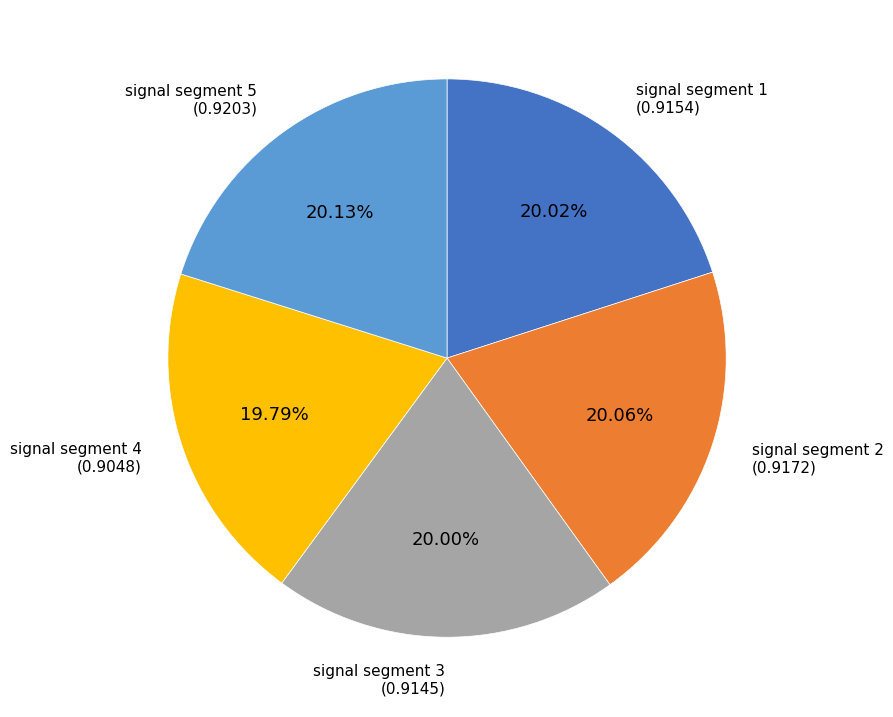

Does signal segment 4 represent more than half of the total?

No